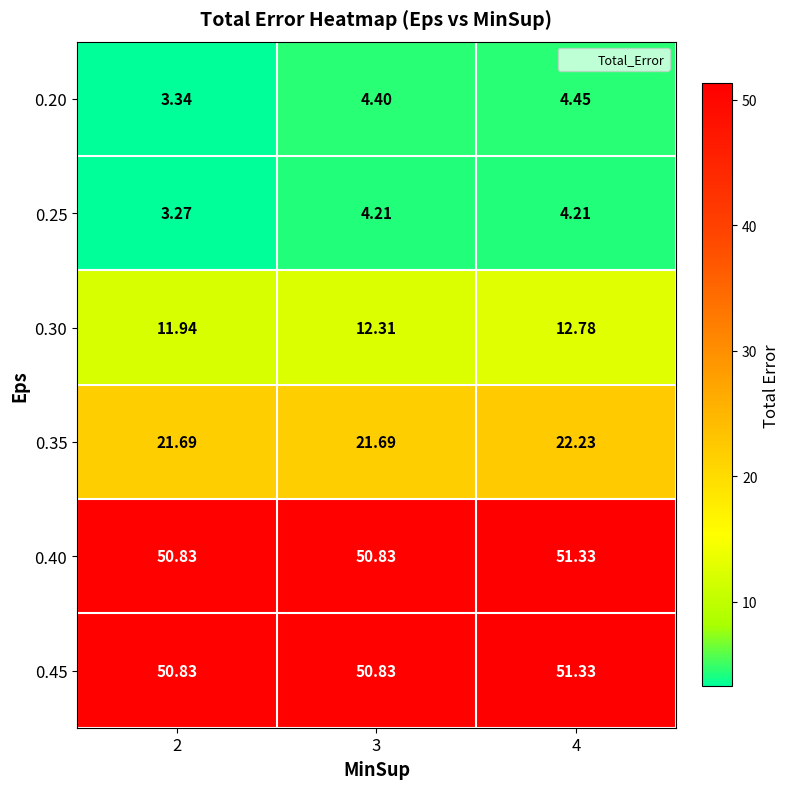

How many data points does each series have?

3